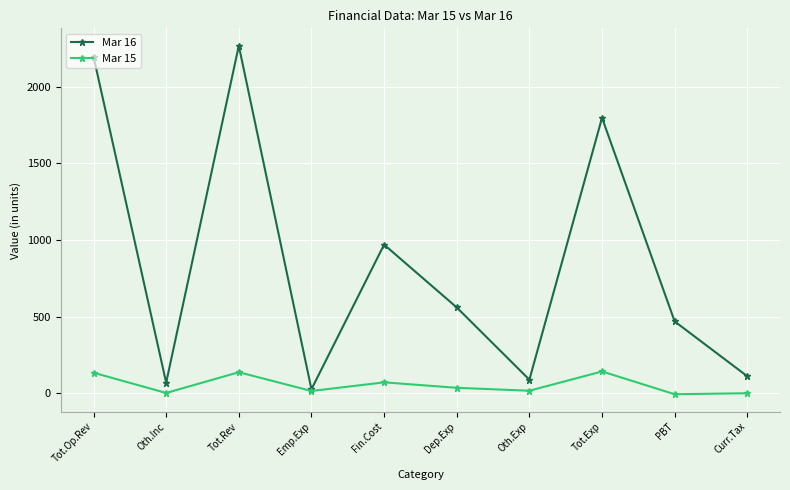

What is the label of the 4th point from the left?

Emp.Exp